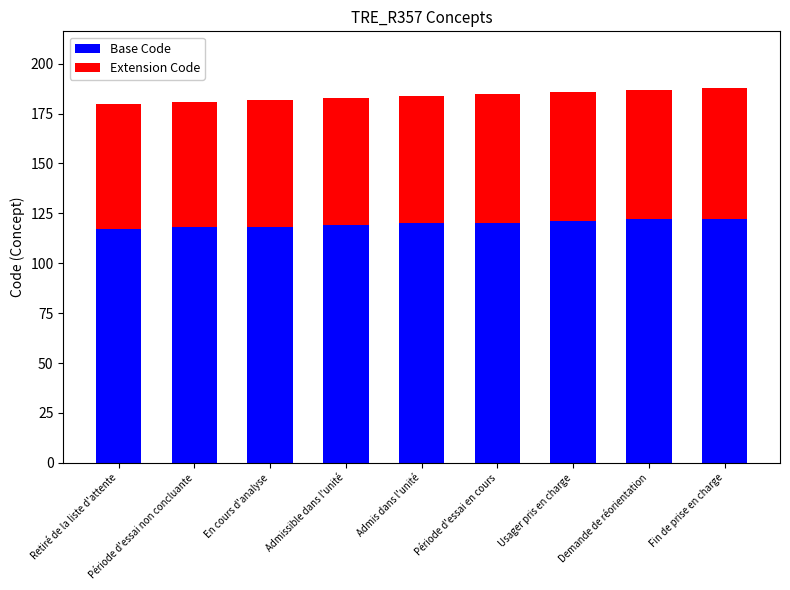

What is the approximate value of Base Code at Retiré de la liste d'attente?

117